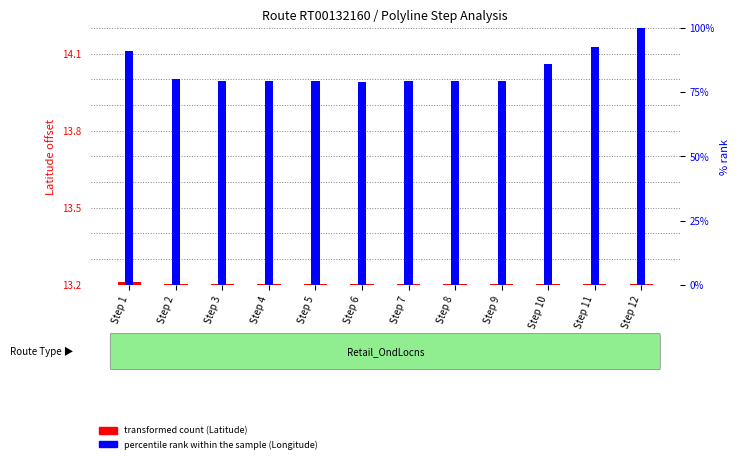

List the series in order of their overall mean, lowest first.

transformed count (Latitude offset), percentile rank within sample (Longitude)